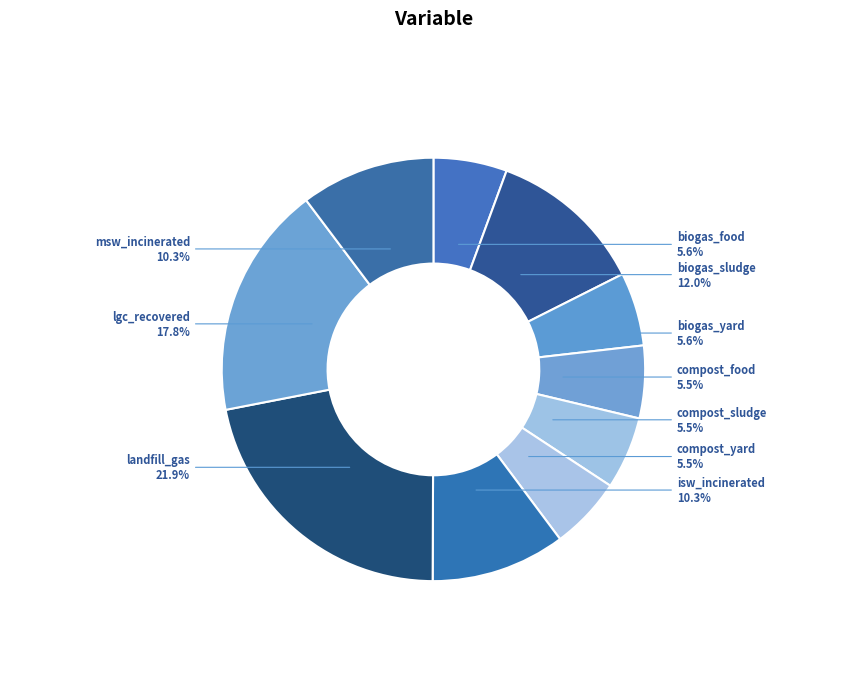

Is isw_incinerated the majority of the pie?

No